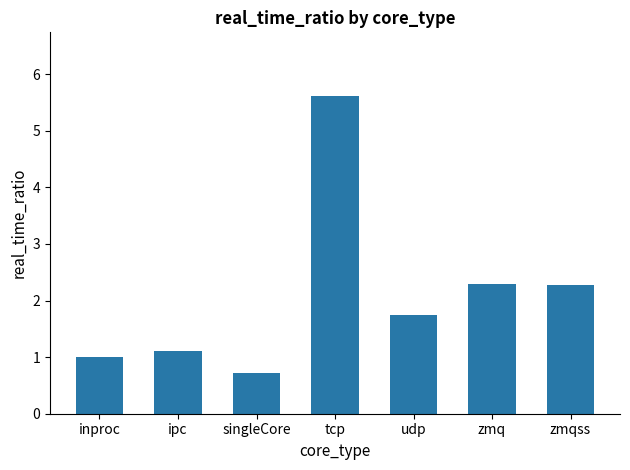

The value at ipc is 1.1. True or false?

True